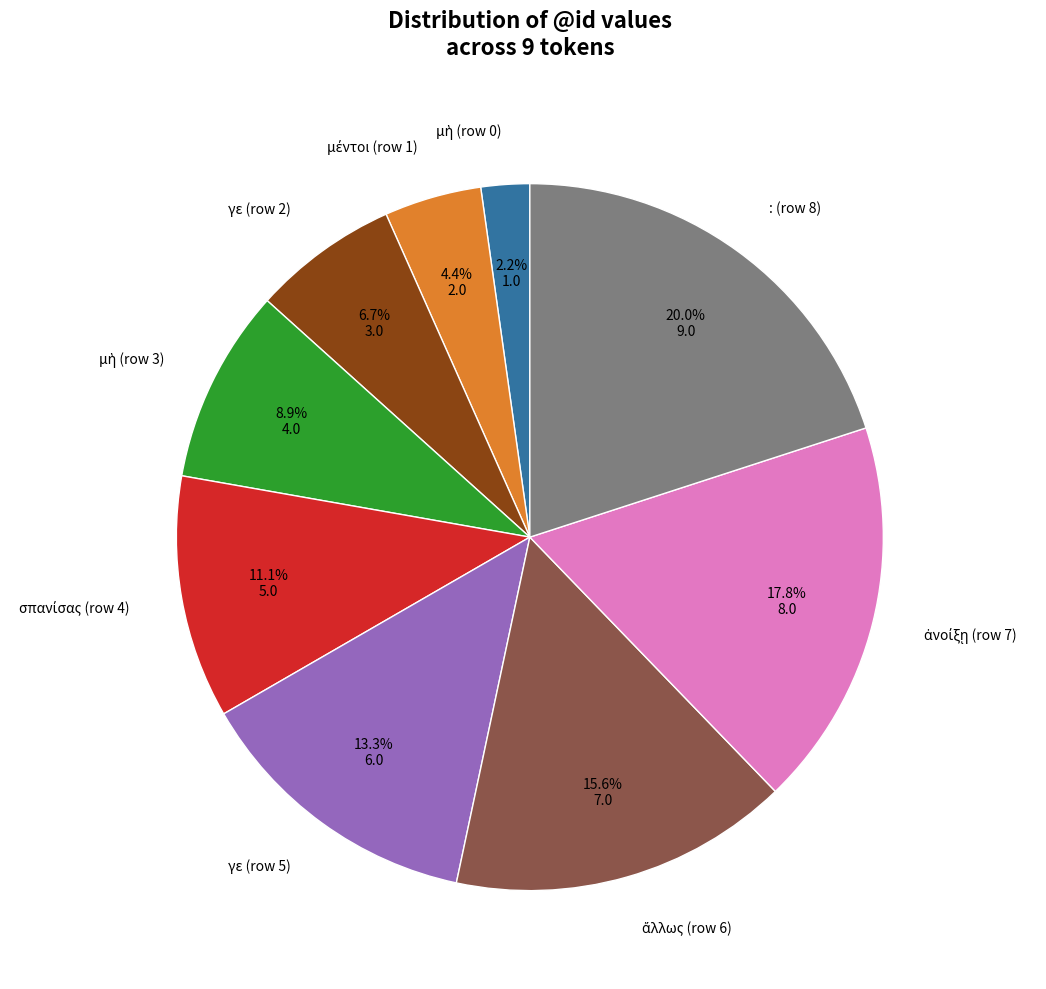

To the nearest percent, what is the combined percentage of : (row 8) and γε (row 5)?

33%